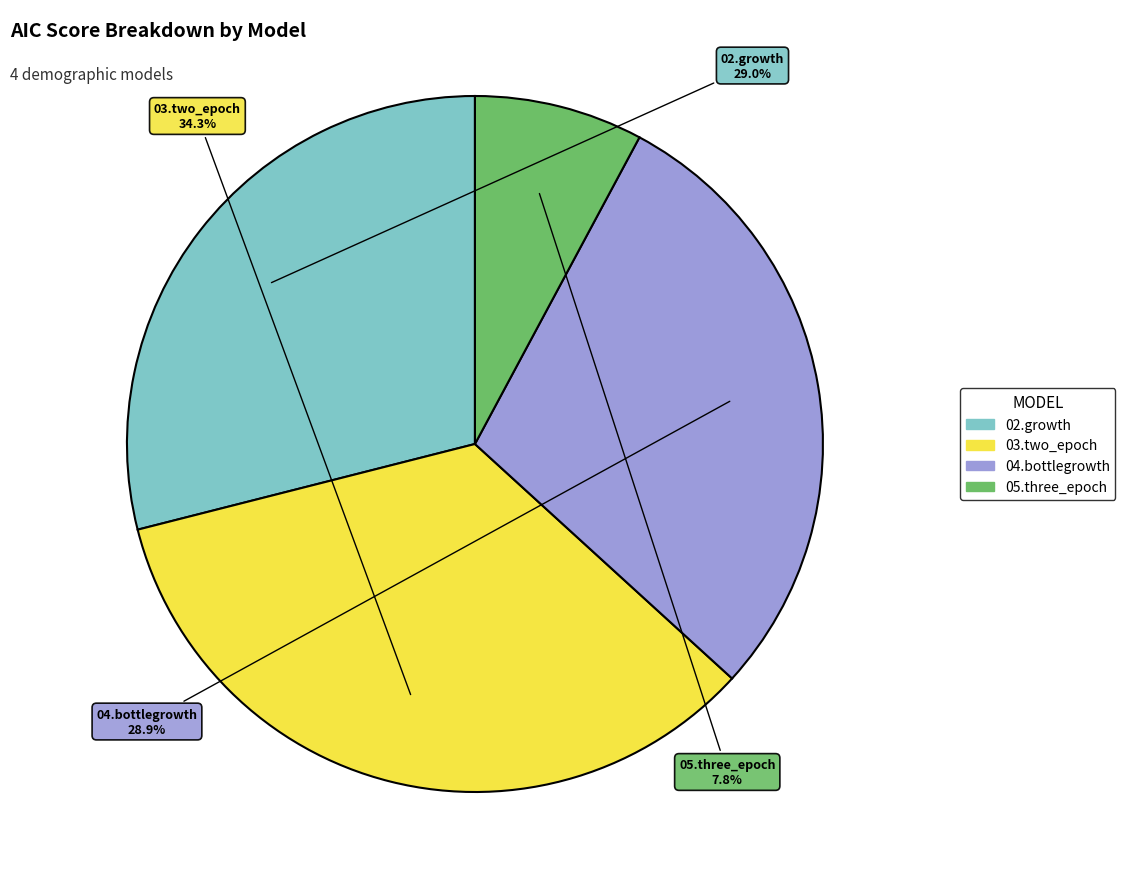

Which category has the smallest portion of the pie?

05.three_epoch